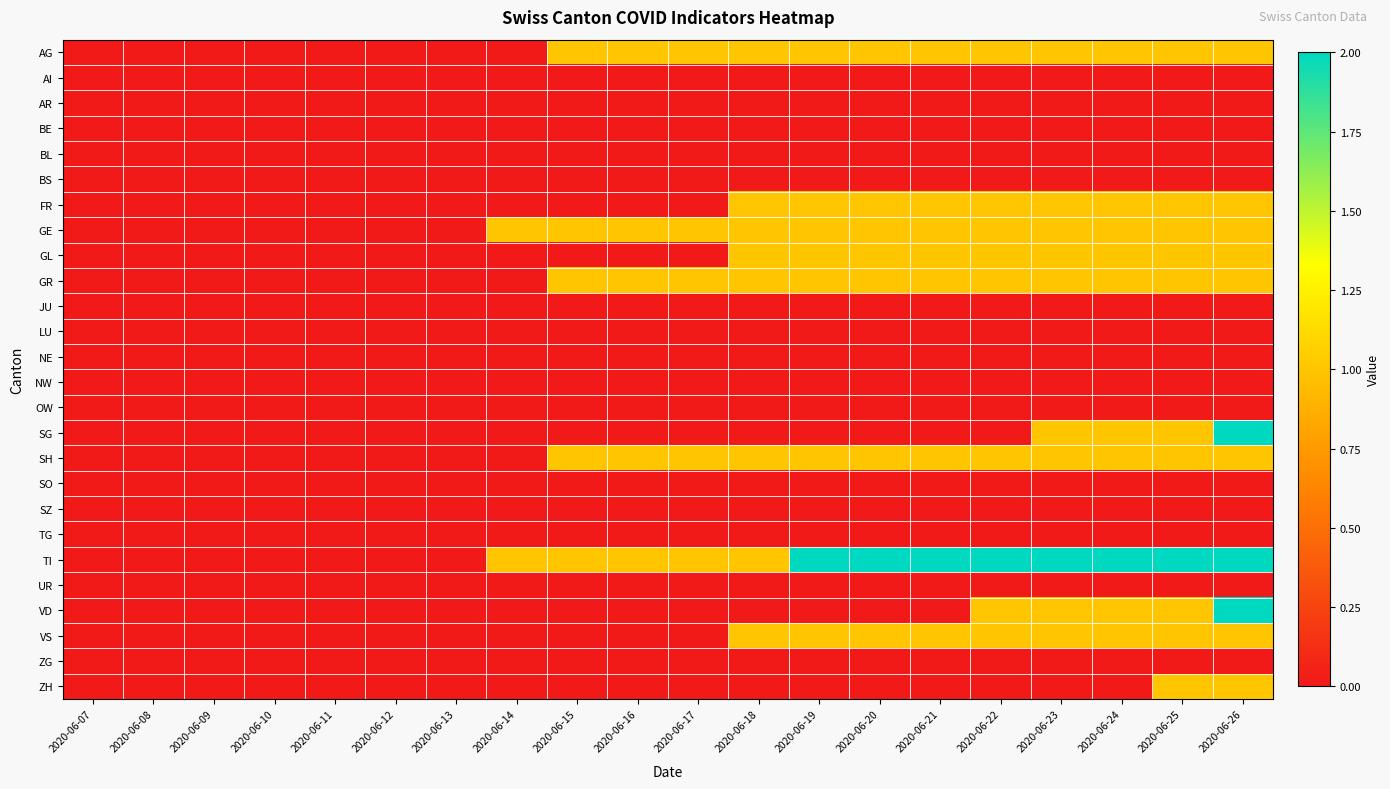

Reading left to right, list all the values displayed in this chart.

AG: 2020-06-07=0	2020-06-08=0	2020-06-09=0	2020-06-10=0	2020-06-11=0	2020-06-12=0	2020-06-13=0	2020-06-14=0	2020-06-15=1	2020-06-16=1	2020-06-17=1	2020-06-18=1	2020-06-19=1	2020-06-20=1	2020-06-21=1	2020-06-22=1	2020-06-23=1	2020-06-24=1	2020-06-25=1	2020-06-26=1
AI: 2020-06-07=0	2020-06-08=0	2020-06-09=0	2020-06-10=0	2020-06-11=0	2020-06-12=0	2020-06-13=0	2020-06-14=0	2020-06-15=0	2020-06-16=0	2020-06-17=0	2020-06-18=0	2020-06-19=0	2020-06-20=0	2020-06-21=0	2020-06-22=0	2020-06-23=0	2020-06-24=0	2020-06-25=0	2020-06-26=0
AR: 2020-06-07=0	2020-06-08=0	2020-06-09=0	2020-06-10=0	2020-06-11=0	2020-06-12=0	2020-06-13=0	2020-06-14=0	2020-06-15=0	2020-06-16=0	2020-06-17=0	2020-06-18=0	2020-06-19=0	2020-06-20=0	2020-06-21=0	2020-06-22=0	2020-06-23=0	2020-06-24=0	2020-06-25=0	2020-06-26=0
BE: 2020-06-07=0	2020-06-08=0	2020-06-09=0	2020-06-10=0	2020-06-11=0	2020-06-12=0	2020-06-13=0	2020-06-14=0	2020-06-15=0	2020-06-16=0	2020-06-17=0	2020-06-18=0	2020-06-19=0	2020-06-20=0	2020-06-21=0	2020-06-22=0	2020-06-23=0	2020-06-24=0	2020-06-25=0	2020-06-26=0
BL: 2020-06-07=0	2020-06-08=0	2020-06-09=0	2020-06-10=0	2020-06-11=0	2020-06-12=0	2020-06-13=0	2020-06-14=0	2020-06-15=0	2020-06-16=0	2020-06-17=0	2020-06-18=0	2020-06-19=0	2020-06-20=0	2020-06-21=0	2020-06-22=0	2020-06-23=0	2020-06-24=0	2020-06-25=0	2020-06-26=0
BS: 2020-06-07=0	2020-06-08=0	2020-06-09=0	2020-06-10=0	2020-06-11=0	2020-06-12=0	2020-06-13=0	2020-06-14=0	2020-06-15=0	2020-06-16=0	2020-06-17=0	2020-06-18=0	2020-06-19=0	2020-06-20=0	2020-06-21=0	2020-06-22=0	2020-06-23=0	2020-06-24=0	2020-06-25=0	2020-06-26=0
FR: 2020-06-07=0	2020-06-08=0	2020-06-09=0	2020-06-10=0	2020-06-11=0	2020-06-12=0	2020-06-13=0	2020-06-14=0	2020-06-15=0	2020-06-16=0	2020-06-17=0	2020-06-18=1	2020-06-19=1	2020-06-20=1	2020-06-21=1	2020-06-22=1	2020-06-23=1	2020-06-24=1	2020-06-25=1	2020-06-26=1
GE: 2020-06-07=0	2020-06-08=0	2020-06-09=0	2020-06-10=0	2020-06-11=0	2020-06-12=0	2020-06-13=0	2020-06-14=1	2020-06-15=1	2020-06-16=1	2020-06-17=1	2020-06-18=1	2020-06-19=1	2020-06-20=1	2020-06-21=1	2020-06-22=1	2020-06-23=1	2020-06-24=1	2020-06-25=1	2020-06-26=1
GL: 2020-06-07=0	2020-06-08=0	2020-06-09=0	2020-06-10=0	2020-06-11=0	2020-06-12=0	2020-06-13=0	2020-06-14=0	2020-06-15=0	2020-06-16=0	2020-06-17=0	2020-06-18=1	2020-06-19=1	2020-06-20=1	2020-06-21=1	2020-06-22=1	2020-06-23=1	2020-06-24=1	2020-06-25=1	2020-06-26=1
GR: 2020-06-07=0	2020-06-08=0	2020-06-09=0	2020-06-10=0	2020-06-11=0	2020-06-12=0	2020-06-13=0	2020-06-14=0	2020-06-15=1	2020-06-16=1	2020-06-17=1	2020-06-18=1	2020-06-19=1	2020-06-20=1	2020-06-21=1	2020-06-22=1	2020-06-23=1	2020-06-24=1	2020-06-25=1	2020-06-26=1
JU: 2020-06-07=0	2020-06-08=0	2020-06-09=0	2020-06-10=0	2020-06-11=0	2020-06-12=0	2020-06-13=0	2020-06-14=0	2020-06-15=0	2020-06-16=0	2020-06-17=0	2020-06-18=0	2020-06-19=0	2020-06-20=0	2020-06-21=0	2020-06-22=0	2020-06-23=0	2020-06-24=0	2020-06-25=0	2020-06-26=0
LU: 2020-06-07=0	2020-06-08=0	2020-06-09=0	2020-06-10=0	2020-06-11=0	2020-06-12=0	2020-06-13=0	2020-06-14=0	2020-06-15=0	2020-06-16=0	2020-06-17=0	2020-06-18=0	2020-06-19=0	2020-06-20=0	2020-06-21=0	2020-06-22=0	2020-06-23=0	2020-06-24=0	2020-06-25=0	2020-06-26=0
NE: 2020-06-07=0	2020-06-08=0	2020-06-09=0	2020-06-10=0	2020-06-11=0	2020-06-12=0	2020-06-13=0	2020-06-14=0	2020-06-15=0	2020-06-16=0	2020-06-17=0	2020-06-18=0	2020-06-19=0	2020-06-20=0	2020-06-21=0	2020-06-22=0	2020-06-23=0	2020-06-24=0	2020-06-25=0	2020-06-26=0
NW: 2020-06-07=0	2020-06-08=0	2020-06-09=0	2020-06-10=0	2020-06-11=0	2020-06-12=0	2020-06-13=0	2020-06-14=0	2020-06-15=0	2020-06-16=0	2020-06-17=0	2020-06-18=0	2020-06-19=0	2020-06-20=0	2020-06-21=0	2020-06-22=0	2020-06-23=0	2020-06-24=0	2020-06-25=0	2020-06-26=0
OW: 2020-06-07=0	2020-06-08=0	2020-06-09=0	2020-06-10=0	2020-06-11=0	2020-06-12=0	2020-06-13=0	2020-06-14=0	2020-06-15=0	2020-06-16=0	2020-06-17=0	2020-06-18=0	2020-06-19=0	2020-06-20=0	2020-06-21=0	2020-06-22=0	2020-06-23=0	2020-06-24=0	2020-06-25=0	2020-06-26=0
SG: 2020-06-07=0	2020-06-08=0	2020-06-09=0	2020-06-10=0	2020-06-11=0	2020-06-12=0	2020-06-13=0	2020-06-14=0	2020-06-15=0	2020-06-16=0	2020-06-17=0	2020-06-18=0	2020-06-19=0	2020-06-20=0	2020-06-21=0	2020-06-22=0	2020-06-23=1	2020-06-24=1	2020-06-25=1	2020-06-26=2
SH: 2020-06-07=0	2020-06-08=0	2020-06-09=0	2020-06-10=0	2020-06-11=0	2020-06-12=0	2020-06-13=0	2020-06-14=0	2020-06-15=1	2020-06-16=1	2020-06-17=1	2020-06-18=1	2020-06-19=1	2020-06-20=1	2020-06-21=1	2020-06-22=1	2020-06-23=1	2020-06-24=1	2020-06-25=1	2020-06-26=1
SO: 2020-06-07=0	2020-06-08=0	2020-06-09=0	2020-06-10=0	2020-06-11=0	2020-06-12=0	2020-06-13=0	2020-06-14=0	2020-06-15=0	2020-06-16=0	2020-06-17=0	2020-06-18=0	2020-06-19=0	2020-06-20=0	2020-06-21=0	2020-06-22=0	2020-06-23=0	2020-06-24=0	2020-06-25=0	2020-06-26=0
SZ: 2020-06-07=0	2020-06-08=0	2020-06-09=0	2020-06-10=0	2020-06-11=0	2020-06-12=0	2020-06-13=0	2020-06-14=0	2020-06-15=0	2020-06-16=0	2020-06-17=0	2020-06-18=0	2020-06-19=0	2020-06-20=0	2020-06-21=0	2020-06-22=0	2020-06-23=0	2020-06-24=0	2020-06-25=0	2020-06-26=0
TG: 2020-06-07=0	2020-06-08=0	2020-06-09=0	2020-06-10=0	2020-06-11=0	2020-06-12=0	2020-06-13=0	2020-06-14=0	2020-06-15=0	2020-06-16=0	2020-06-17=0	2020-06-18=0	2020-06-19=0	2020-06-20=0	2020-06-21=0	2020-06-22=0	2020-06-23=0	2020-06-24=0	2020-06-25=0	2020-06-26=0
TI: 2020-06-07=0	2020-06-08=0	2020-06-09=0	2020-06-10=0	2020-06-11=0	2020-06-12=0	2020-06-13=0	2020-06-14=1	2020-06-15=1	2020-06-16=1	2020-06-17=1	2020-06-18=1	2020-06-19=2	2020-06-20=2	2020-06-21=2	2020-06-22=2	2020-06-23=2	2020-06-24=2	2020-06-25=2	2020-06-26=2
UR: 2020-06-07=0	2020-06-08=0	2020-06-09=0	2020-06-10=0	2020-06-11=0	2020-06-12=0	2020-06-13=0	2020-06-14=0	2020-06-15=0	2020-06-16=0	2020-06-17=0	2020-06-18=0	2020-06-19=0	2020-06-20=0	2020-06-21=0	2020-06-22=0	2020-06-23=0	2020-06-24=0	2020-06-25=0	2020-06-26=0
VD: 2020-06-07=0	2020-06-08=0	2020-06-09=0	2020-06-10=0	2020-06-11=0	2020-06-12=0	2020-06-13=0	2020-06-14=0	2020-06-15=0	2020-06-16=0	2020-06-17=0	2020-06-18=0	2020-06-19=0	2020-06-20=0	2020-06-21=0	2020-06-22=1	2020-06-23=1	2020-06-24=1	2020-06-25=1	2020-06-26=2
VS: 2020-06-07=0	2020-06-08=0	2020-06-09=0	2020-06-10=0	2020-06-11=0	2020-06-12=0	2020-06-13=0	2020-06-14=0	2020-06-15=0	2020-06-16=0	2020-06-17=0	2020-06-18=1	2020-06-19=1	2020-06-20=1	2020-06-21=1	2020-06-22=1	2020-06-23=1	2020-06-24=1	2020-06-25=1	2020-06-26=1
ZG: 2020-06-07=0	2020-06-08=0	2020-06-09=0	2020-06-10=0	2020-06-11=0	2020-06-12=0	2020-06-13=0	2020-06-14=0	2020-06-15=0	2020-06-16=0	2020-06-17=0	2020-06-18=0	2020-06-19=0	2020-06-20=0	2020-06-21=0	2020-06-22=0	2020-06-23=0	2020-06-24=0	2020-06-25=0	2020-06-26=0
ZH: 2020-06-07=0	2020-06-08=0	2020-06-09=0	2020-06-10=0	2020-06-11=0	2020-06-12=0	2020-06-13=0	2020-06-14=0	2020-06-15=0	2020-06-16=0	2020-06-17=0	2020-06-18=0	2020-06-19=0	2020-06-20=0	2020-06-21=0	2020-06-22=0	2020-06-23=0	2020-06-24=0	2020-06-25=1	2020-06-26=1